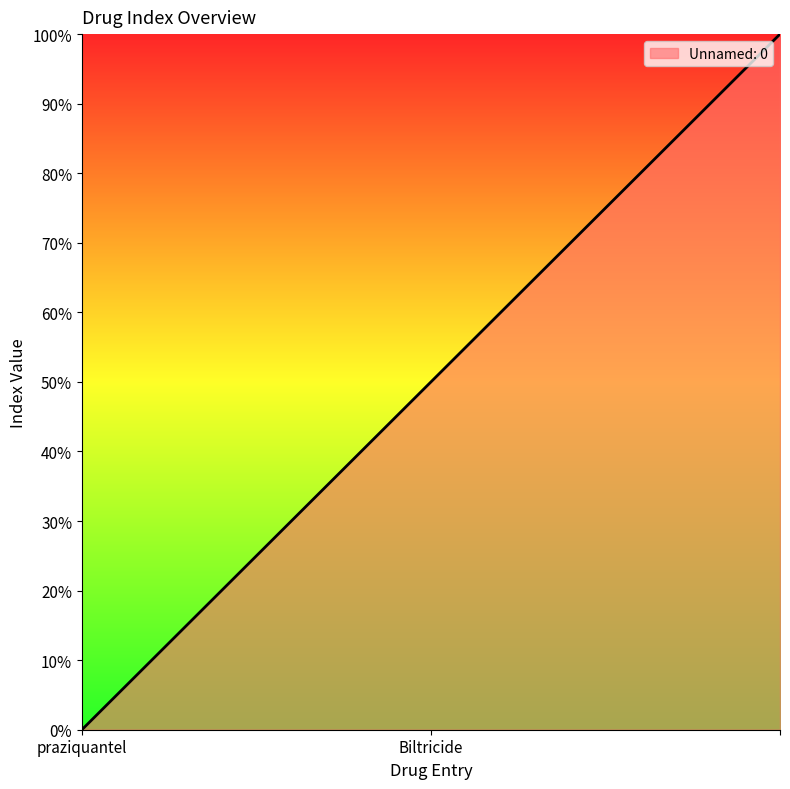

What is the maximum value shown in the chart?

100